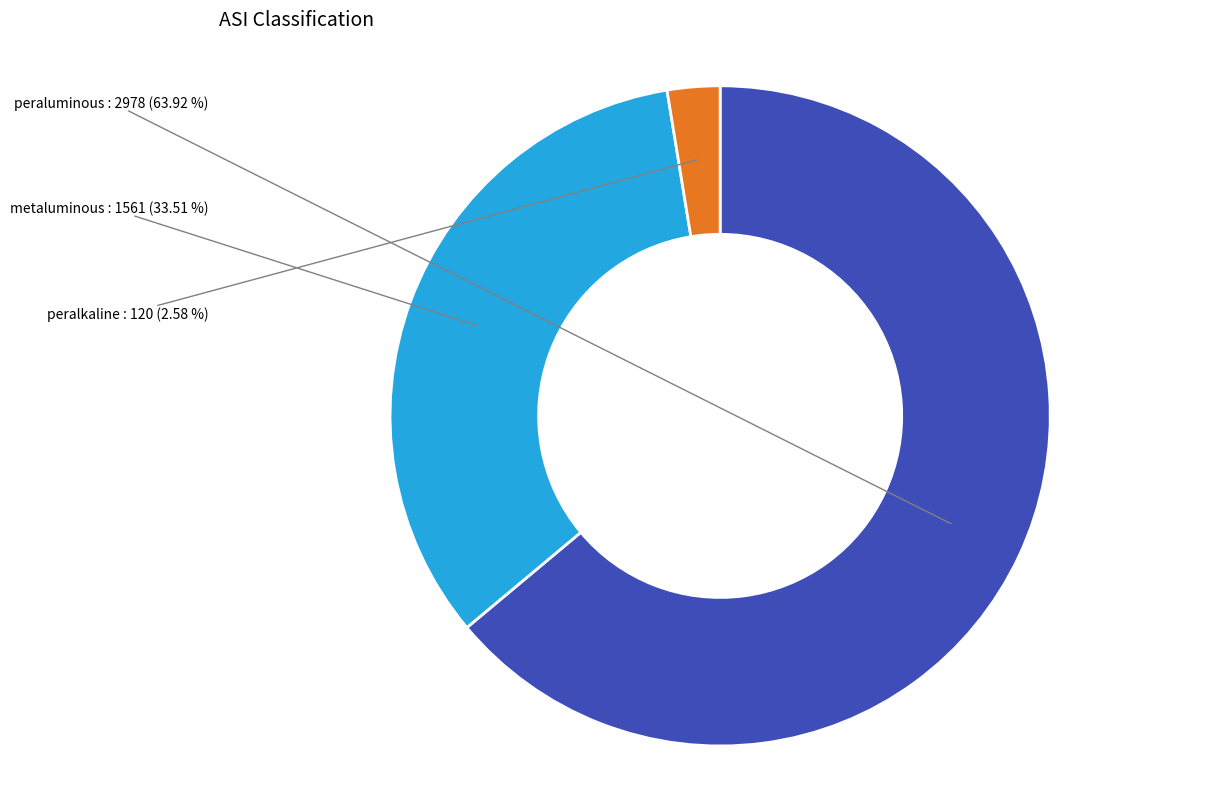

To the nearest percent, what is the combined percentage of peralkaline and peraluminous?

66%